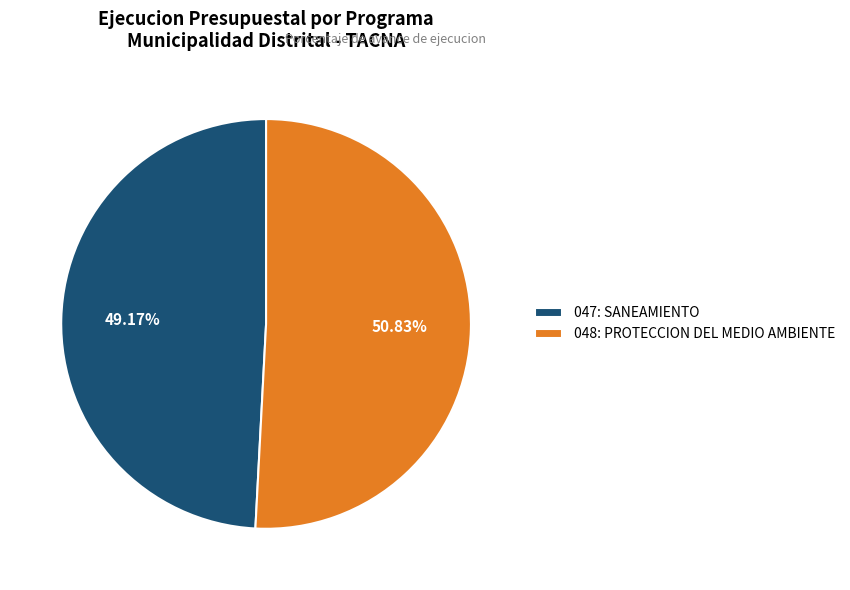

Is there a majority slice in this chart?

Yes